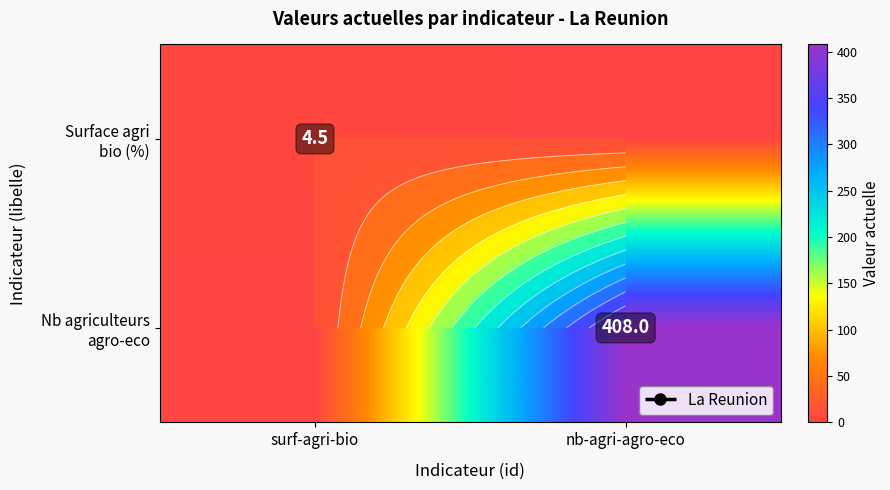

How many data points does each series have?

2